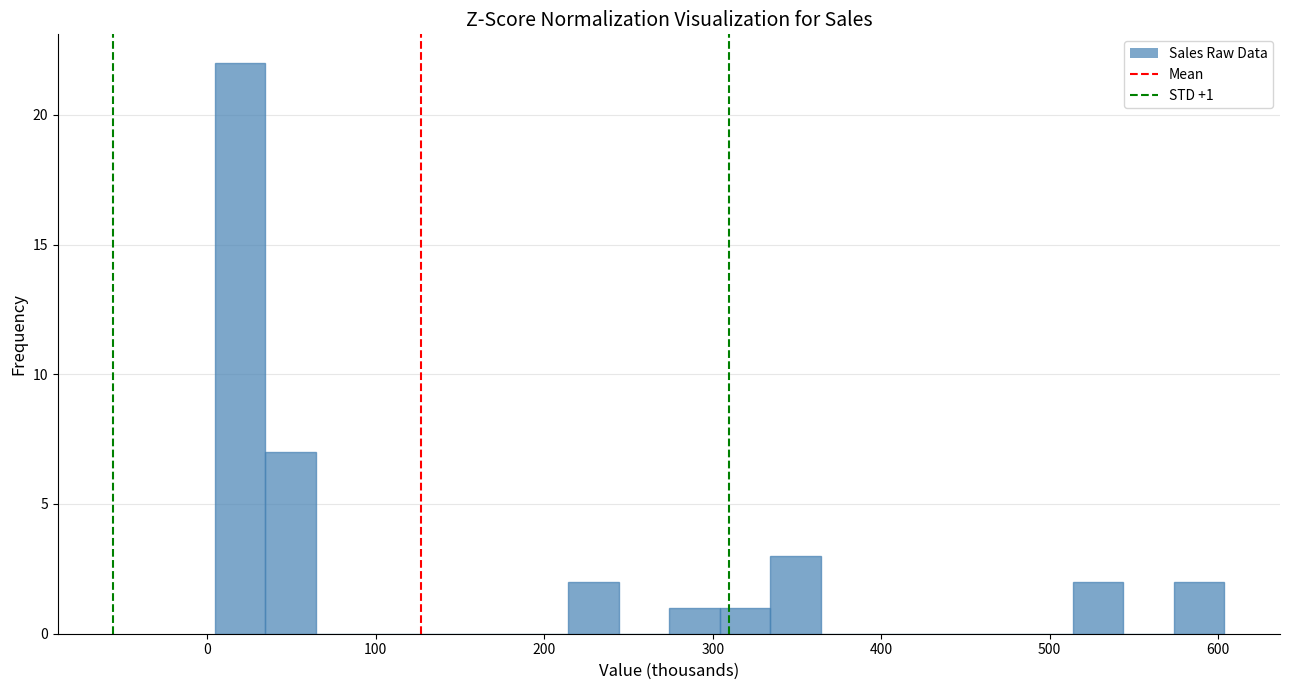

Around what value on the x-axis is the tallest bar? Give the approximate position of its centre, as read against the axis.

20